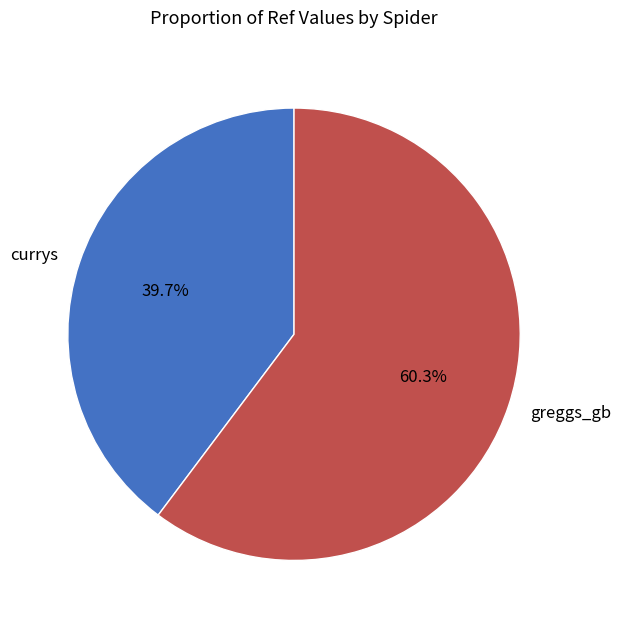

To the nearest percent, what is the combined percentage of greggs_gb and currys?

100%